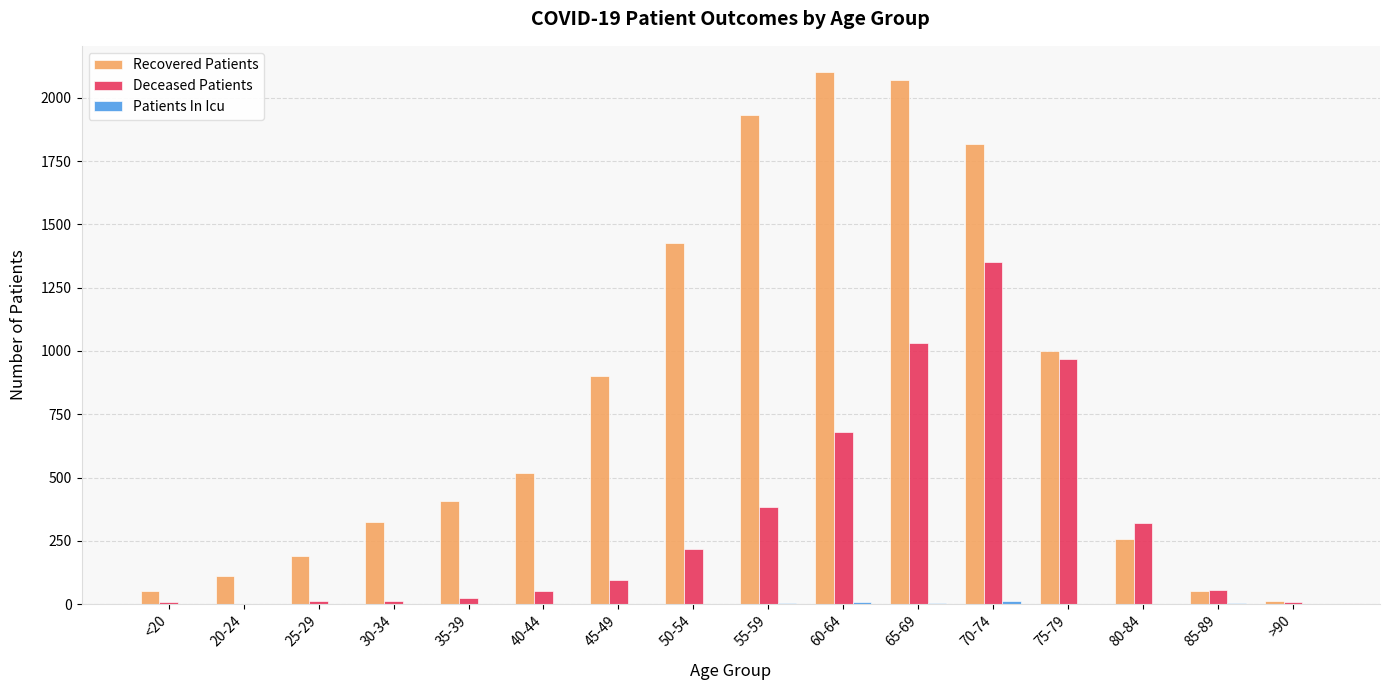

What is the sum of all Recovered Patients values?

13175